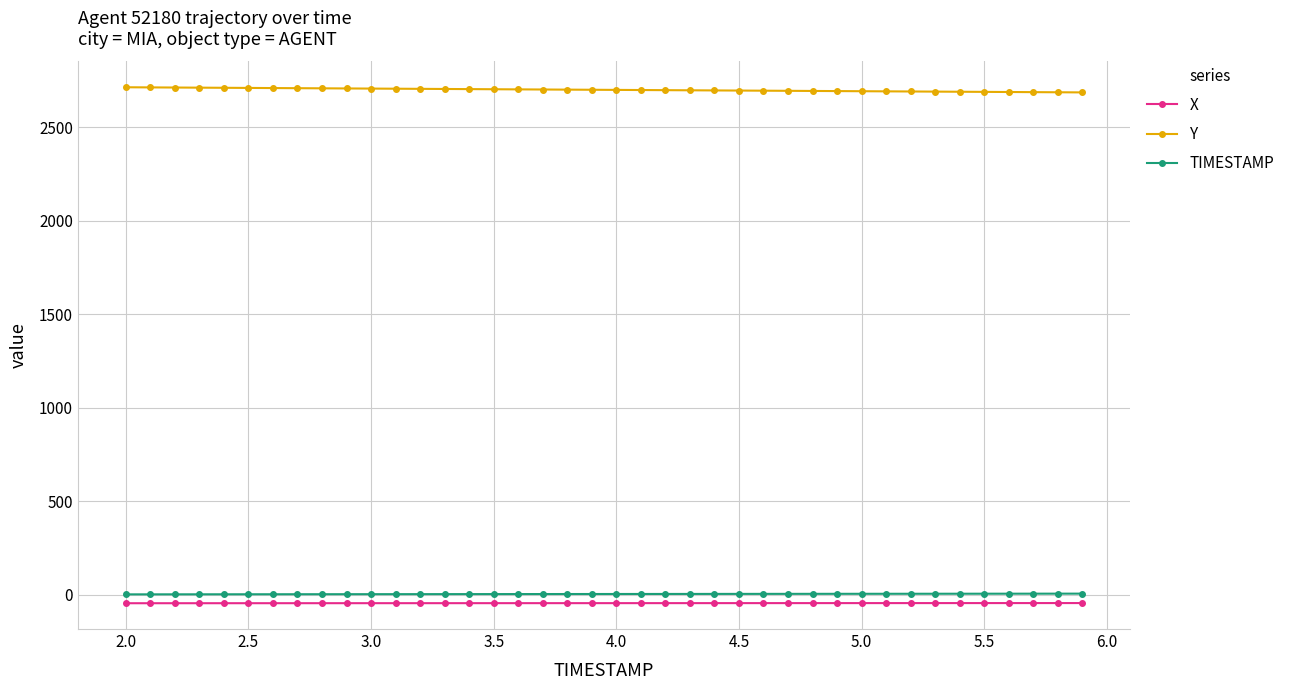

What is the greatest value displayed?

2712.8